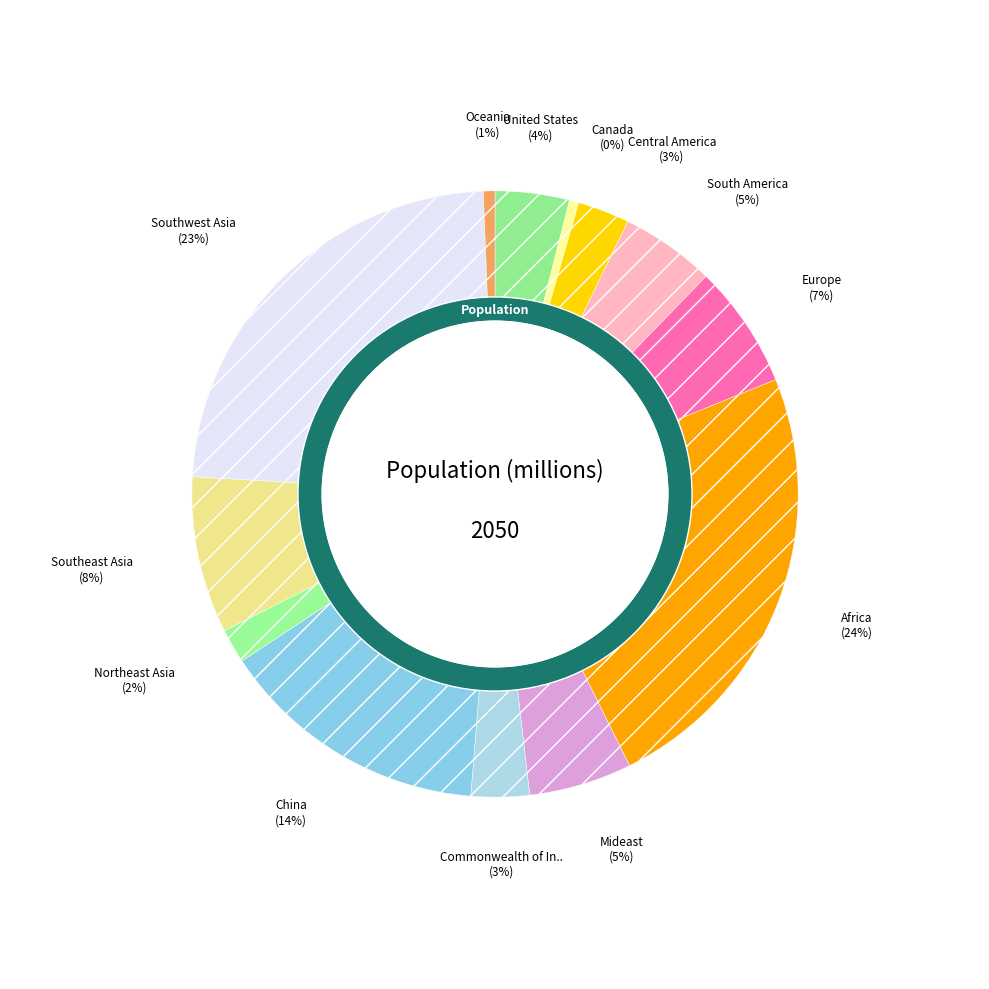

Which category has the smallest portion of the pie?

Canada